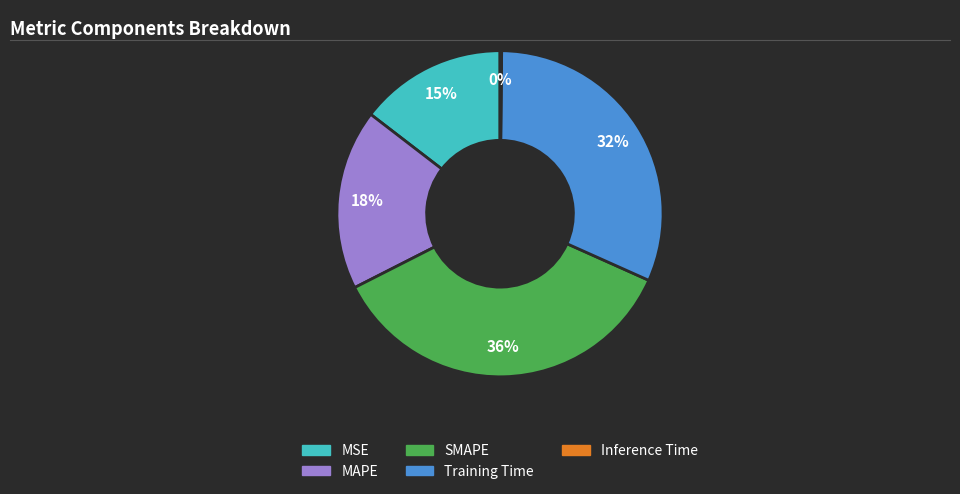

What is the largest slice in the pie chart?

SMAPE